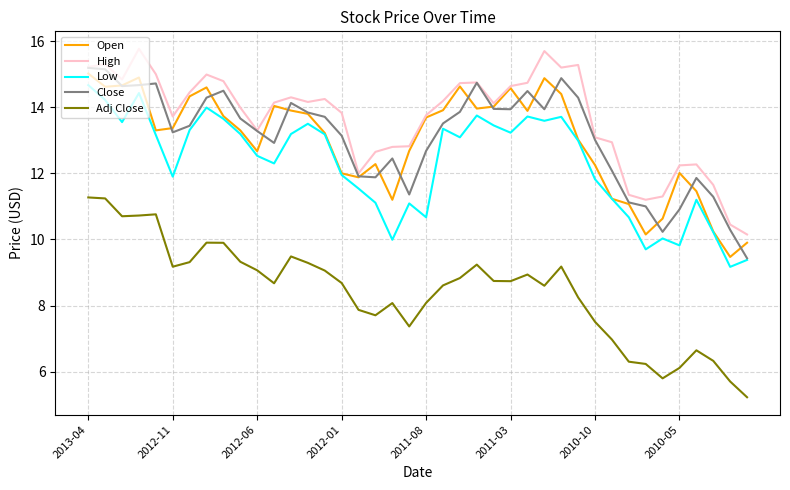

Does the chart have visible grid lines?

Yes